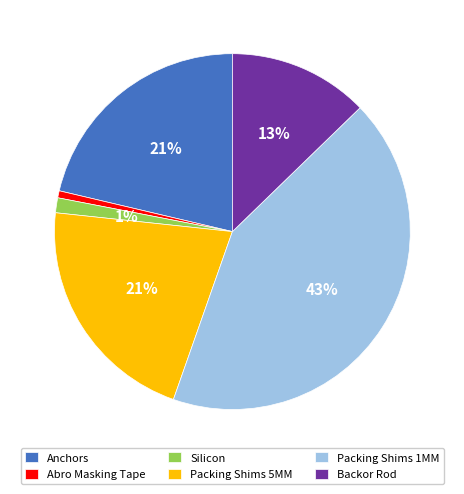

Which slice is the largest?

Packing Shims 1MM